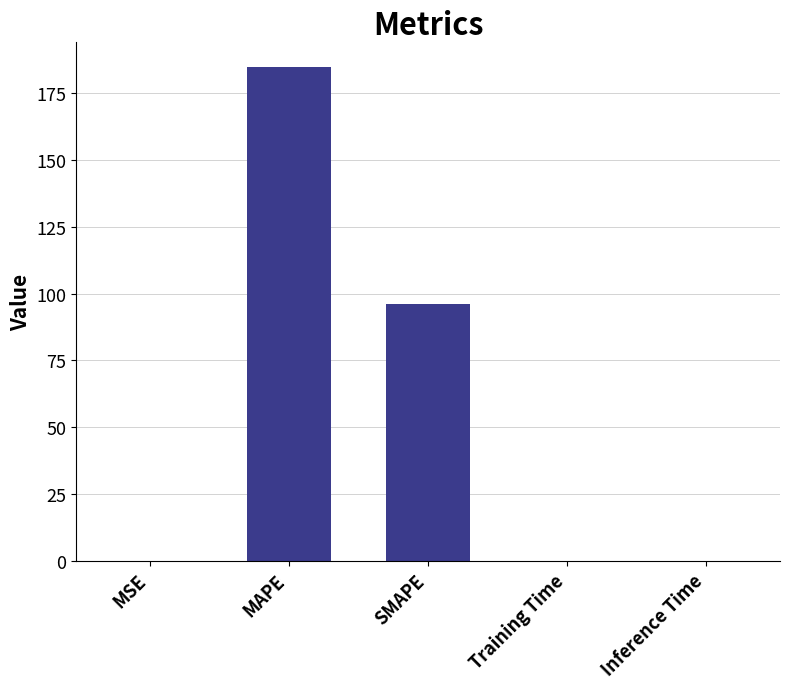

Between MSE and MAPE, which is larger?

MAPE